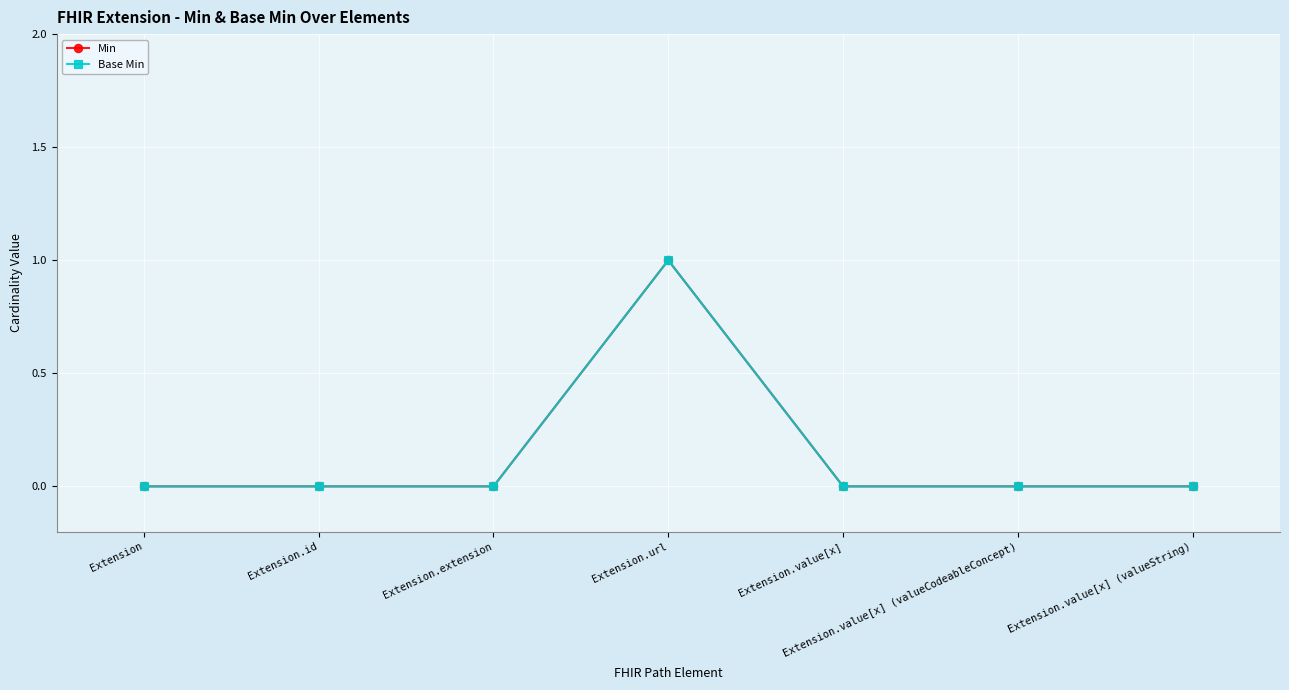

True or false: Base Min and Min cross at least once.

False